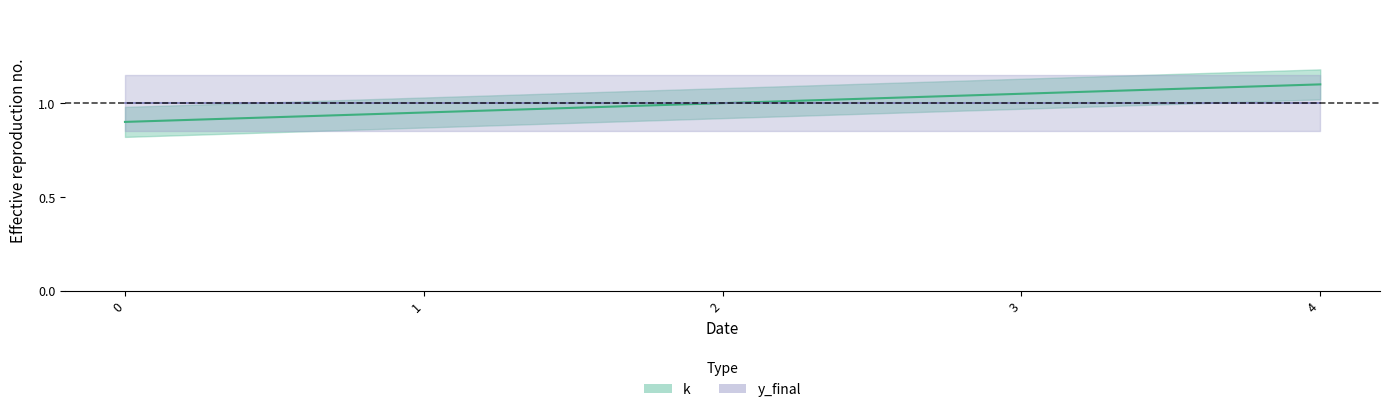

Reading left to right, what are all the values shown in this chart?

0=0.9	1=1.0	2=1.0	3=1.1	4=1.1